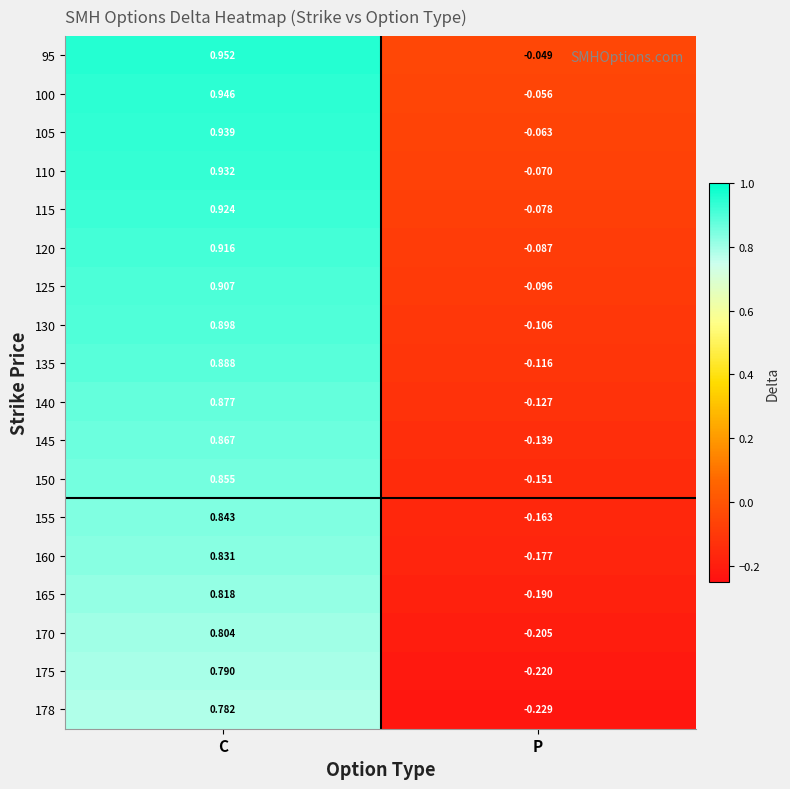

How many series are shown in this chart?

18